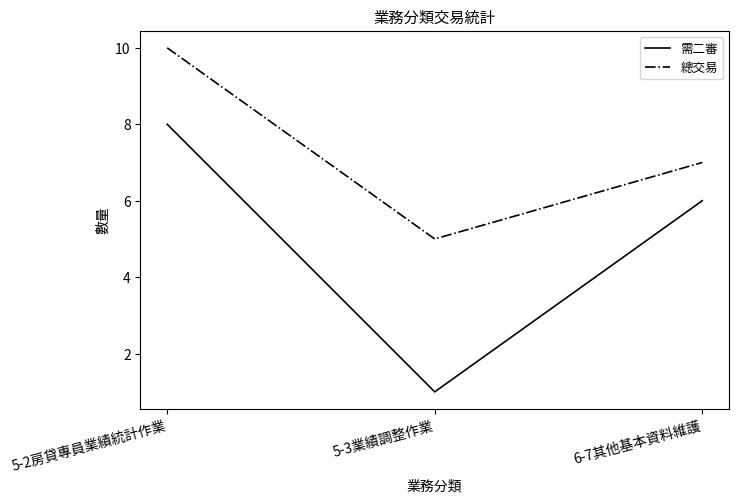

At which label is 總交易 closest to 7?

6-7其他基本資料維護